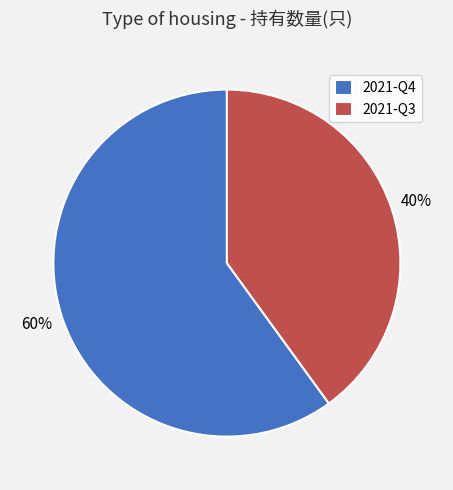

Combined, do 2021-Q3 and 2021-Q4 account for over 50%?

Yes